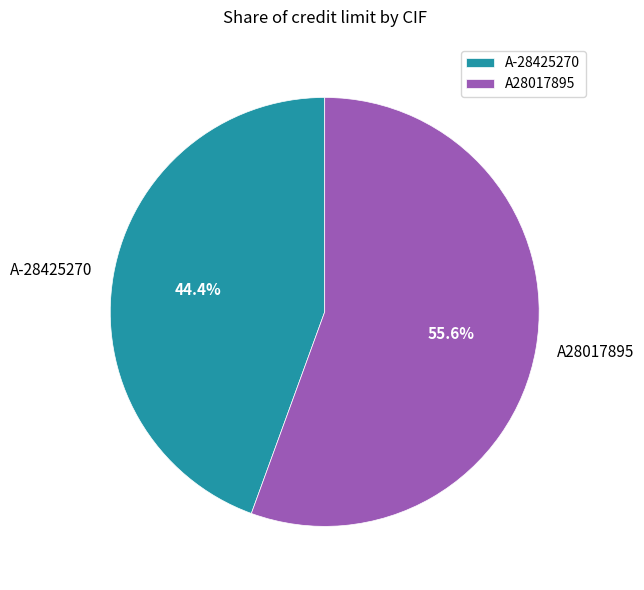

How much of the chart is everything except A28017895?

44.4%